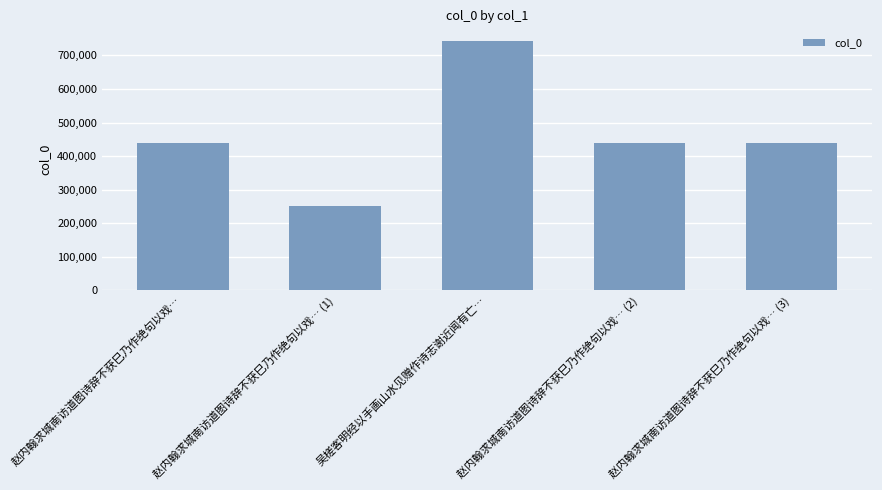

Which label corresponds to the largest value in the chart?

吴槎客明经以手画山水见赠作诗志谢近闻有亡…